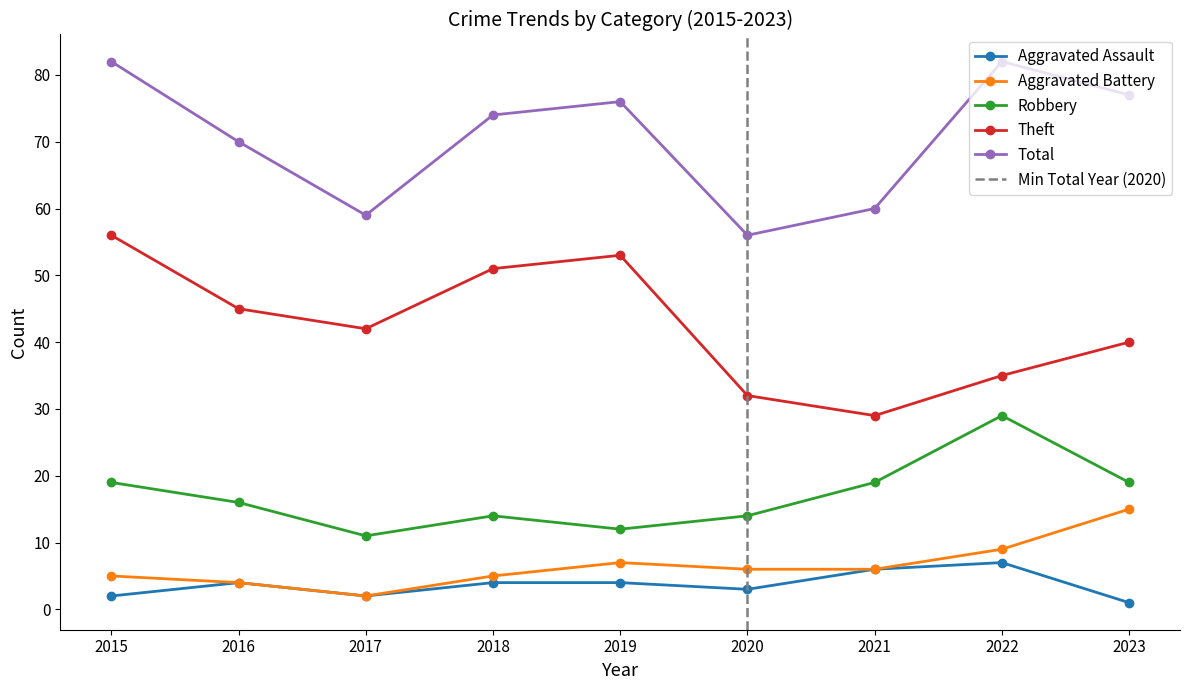

List the labels in order of Robbery value, smallest first.

2017, 2019, 2018, 2020, 2016, 2015, 2021, 2023, 2022